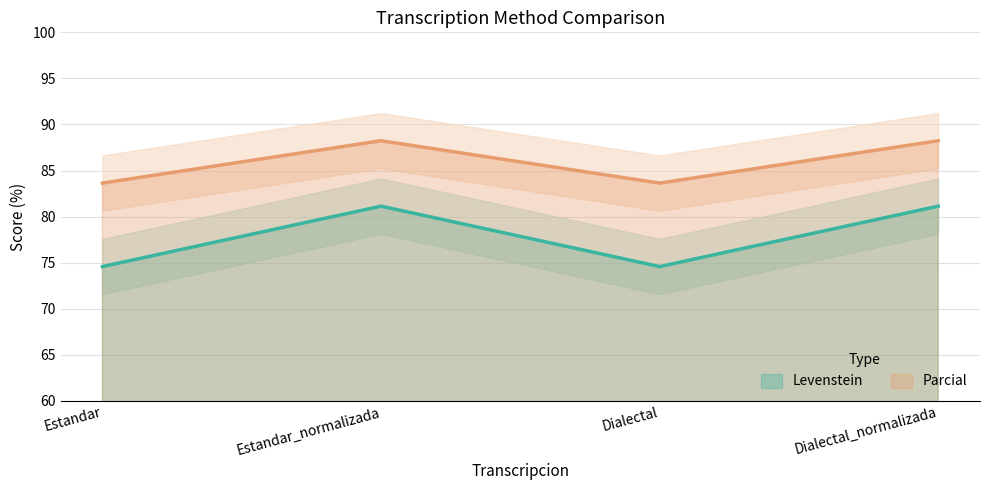

At which label does Levenstein reach its peak?

Estandar_normalizada